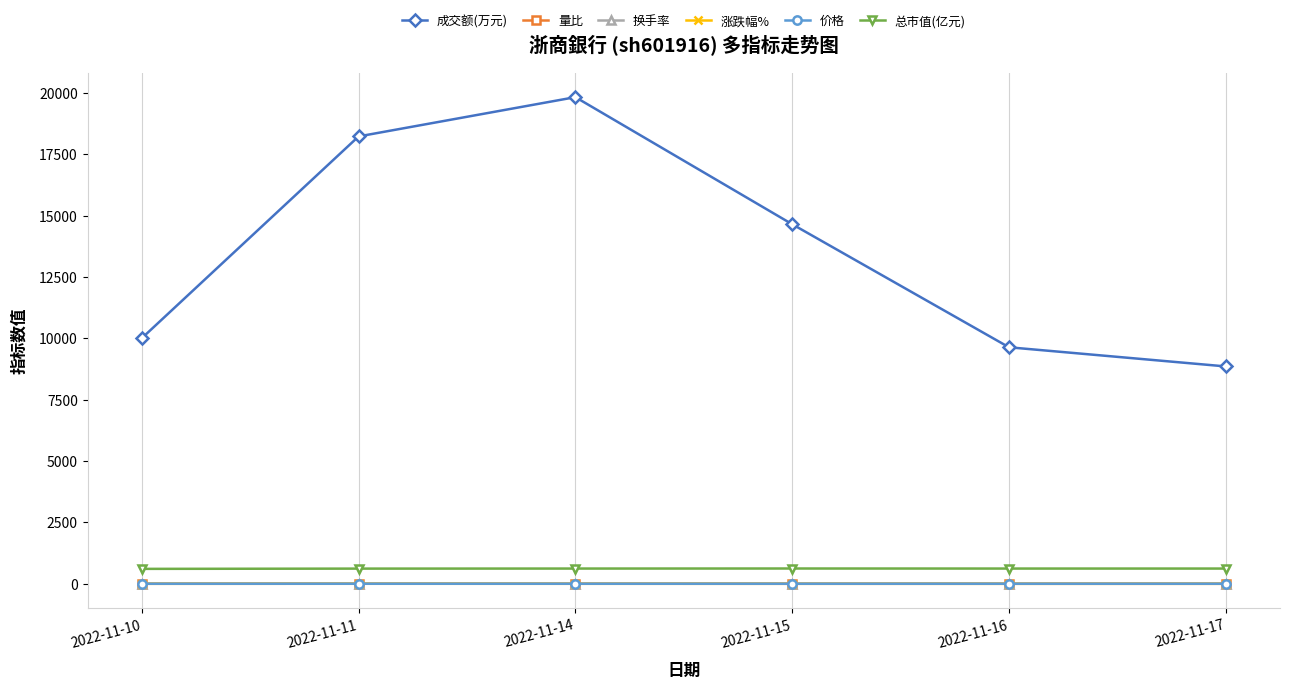

At which label does 成交额(万元) reach its peak?

2022-11-14